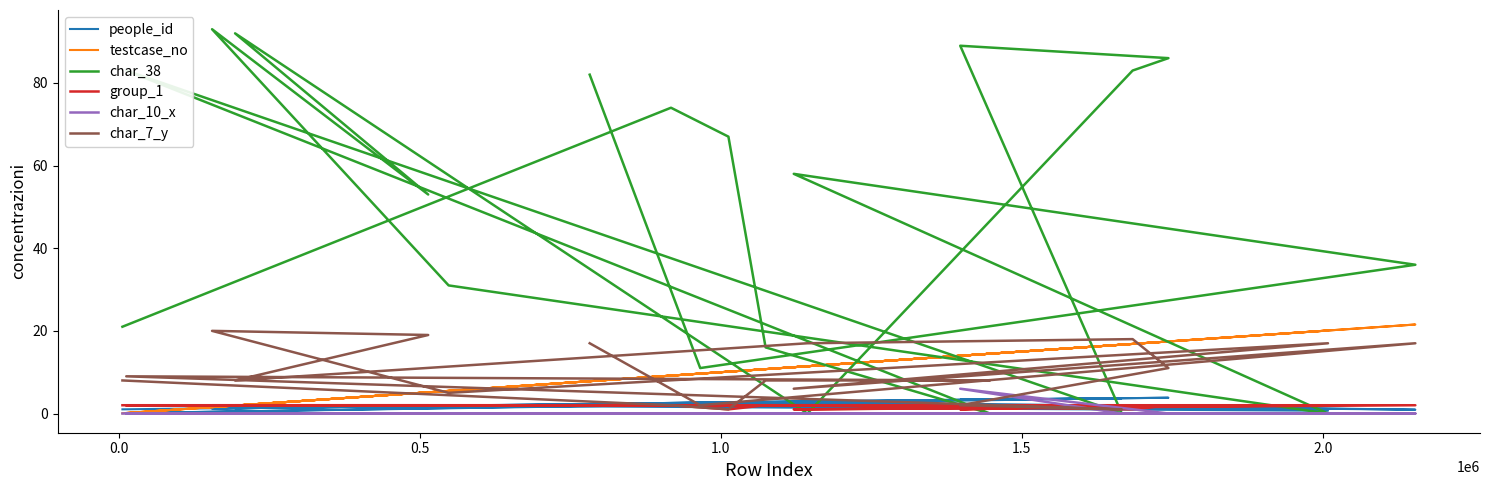

What is the value of the char_7_y point at the 20th from the left?

17.0